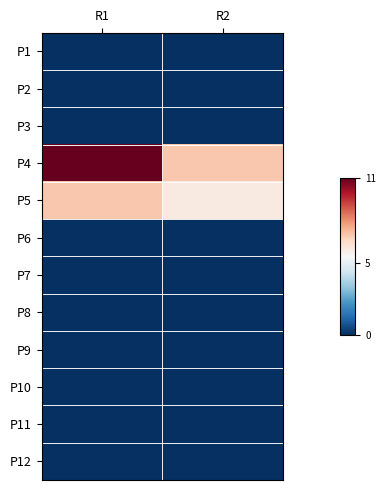

At which category is the sum across all series the highest?

R1